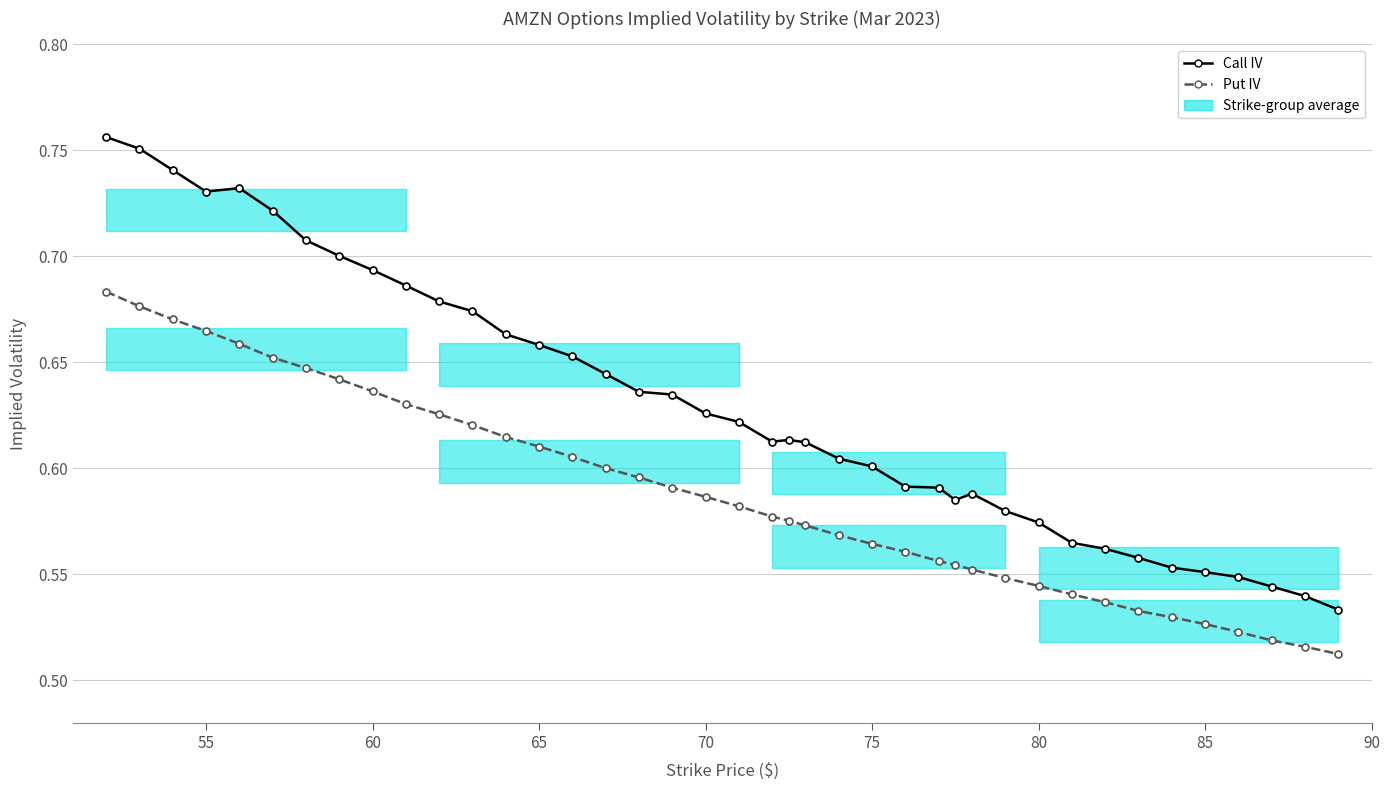

True or false: Call IV has a value of 0.3 at 55.

False